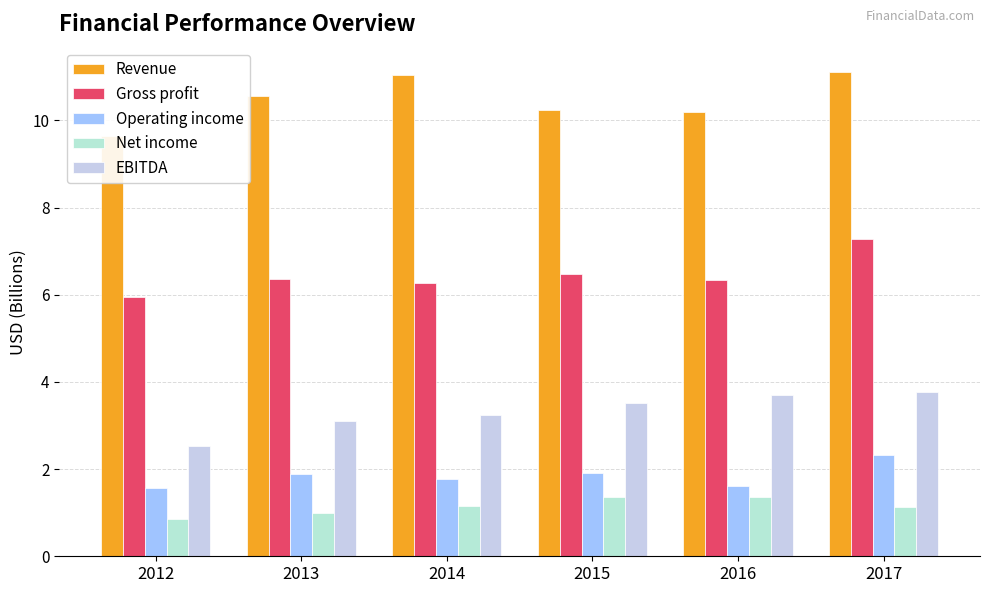

At how many categories does at least one series exceed 6?

6